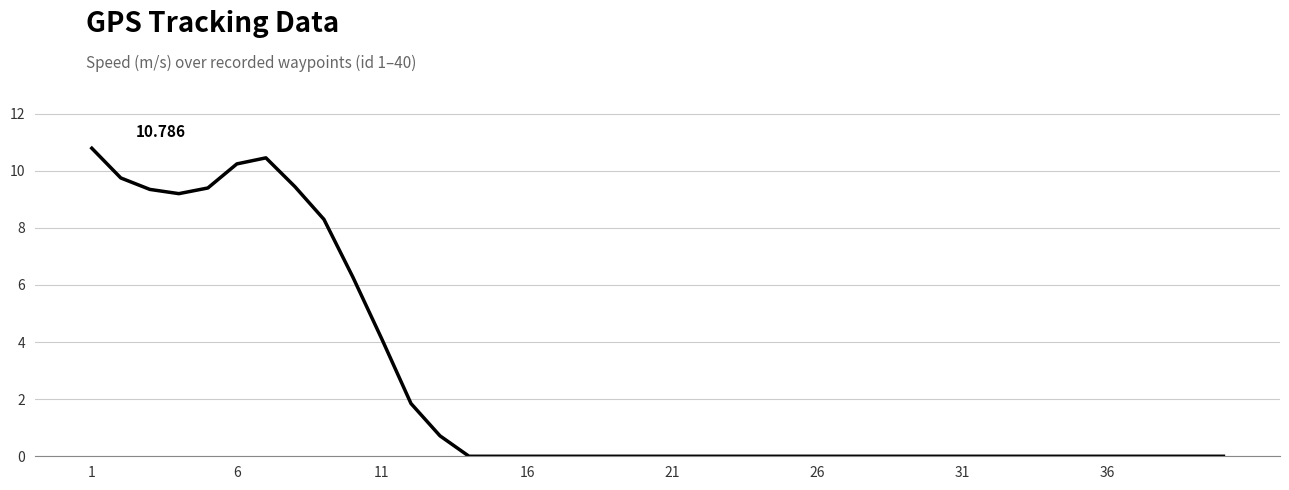

Where is the data nearest to the value 5?

11